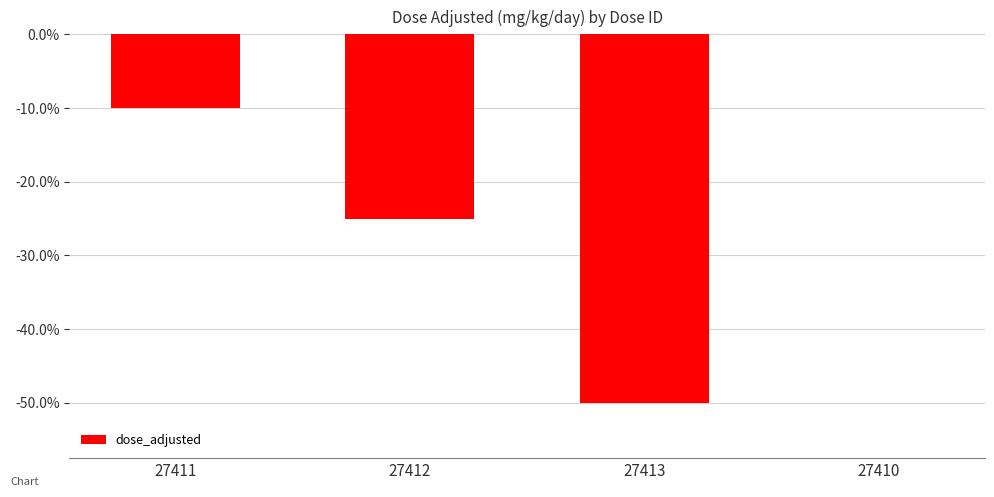

What is the approximate value at 27412?

-25